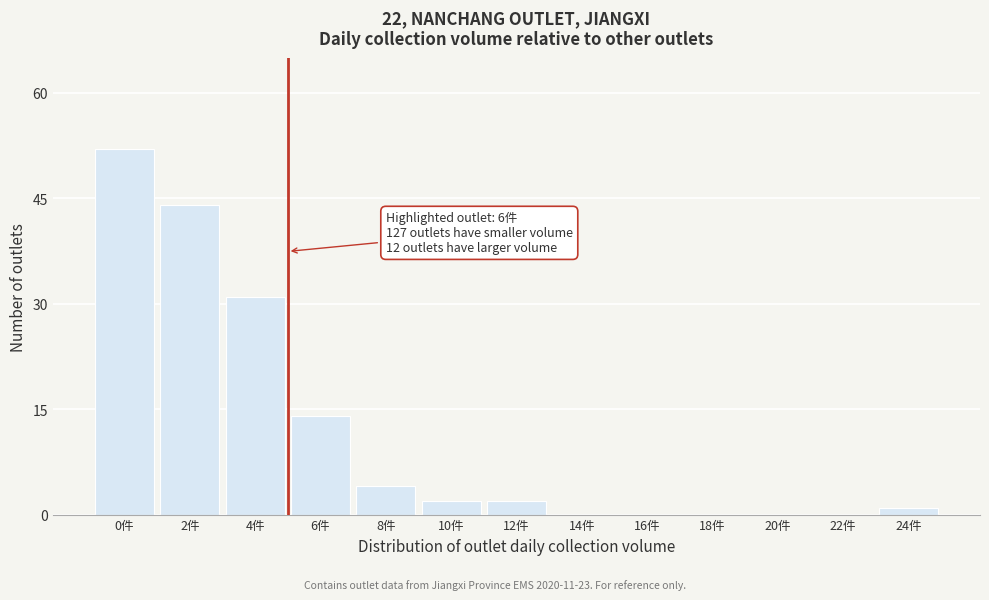

Reading left to right, list all the values displayed in this chart.

0件=52	2件=44	4件=31	6件=14	8件=4	10件=2	12件=2	14件=0	16件=0	18件=0	20件=0	22件=0	24件=1